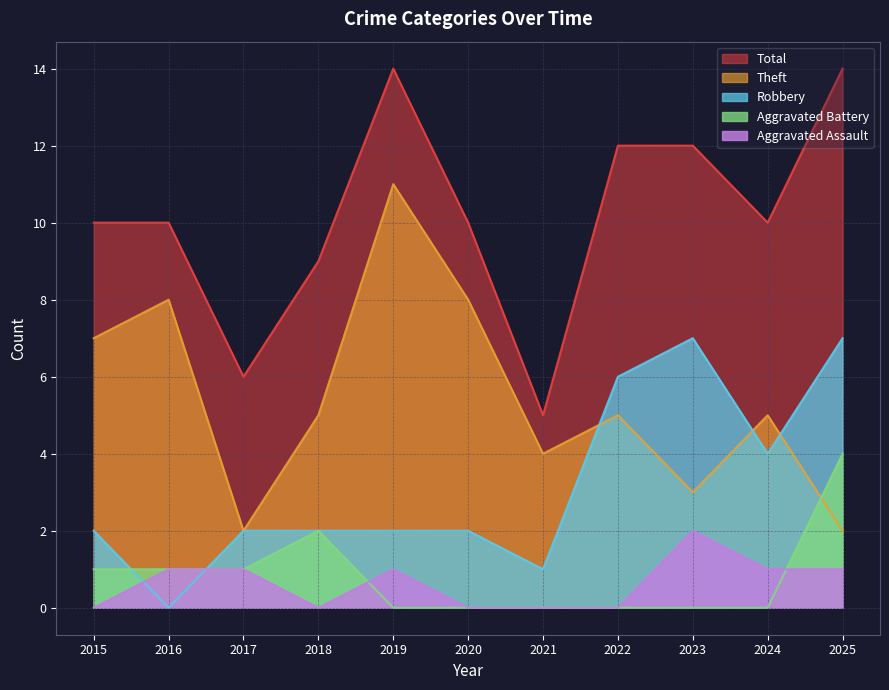

Count the Theft values in the range 3 to 8.

8